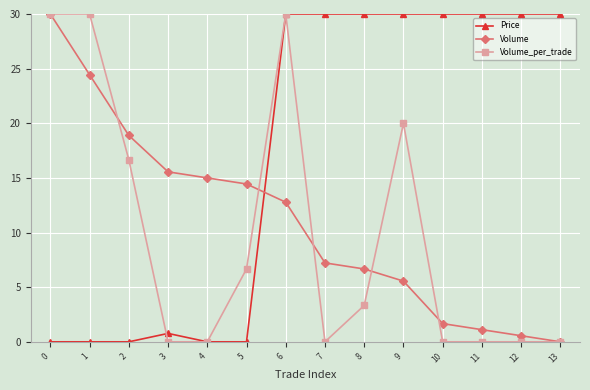

Between 1 and 8, which series saw the biggest shift?

Price